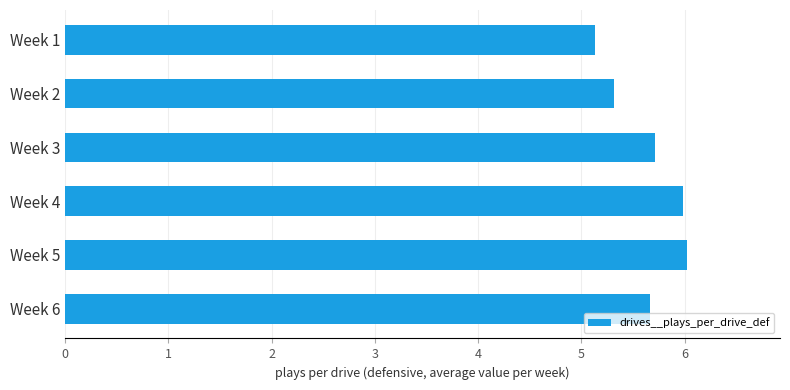

What is the difference between the maximum and second lowest values?

0.7